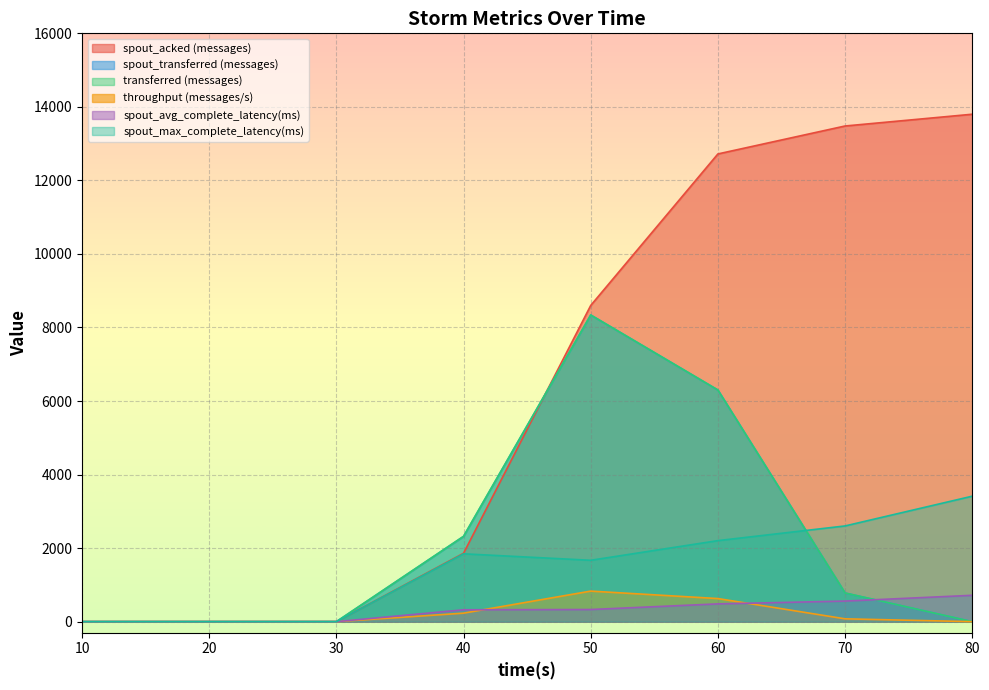

What is the value of the throughput (messages/s) point at the 4th from the left?

231.0